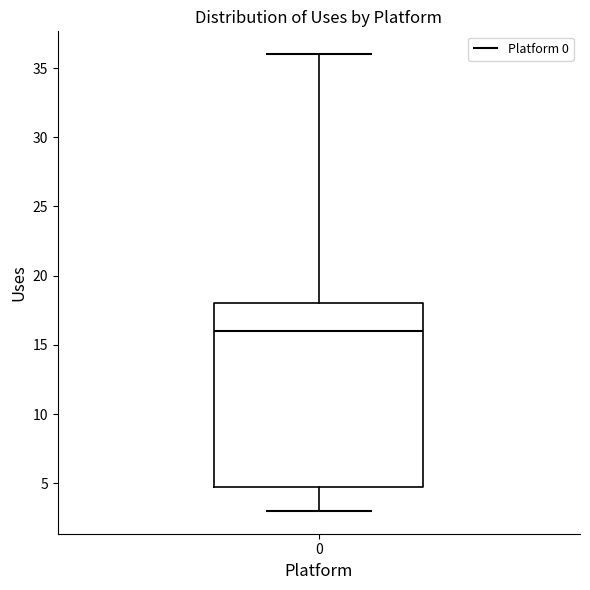

Read this box plot against the y-axis: the position of the median line, the range covered by the box, and the ends of both whiskers. The values are not printed on the chart, so give them approximately, as read against the axis.

median 16, box 5 to 18, whiskers 3 to 36